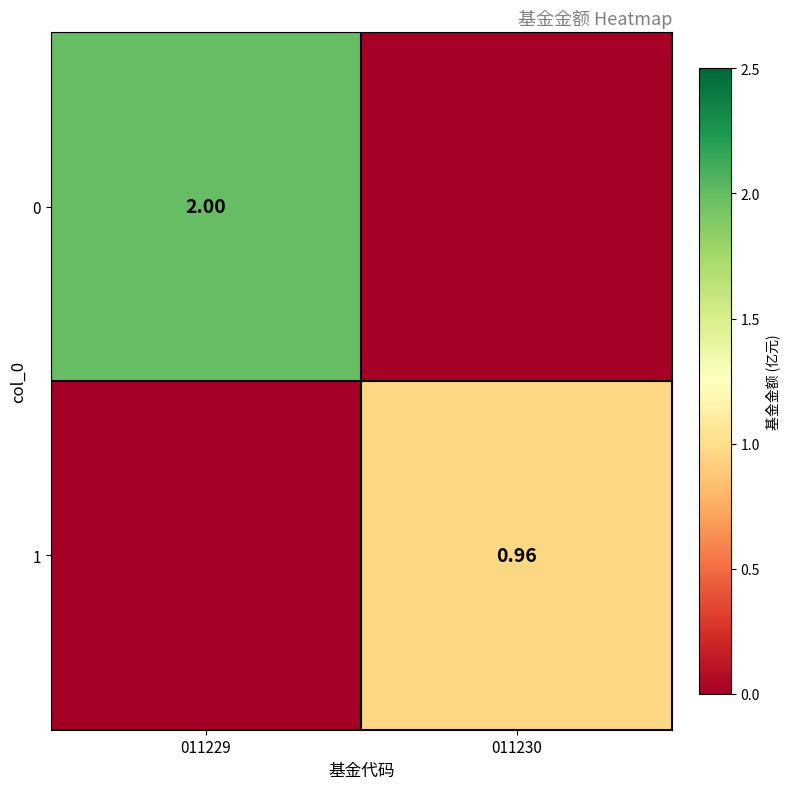

The value of 1 at 011230 is 1.3. True or false?

False